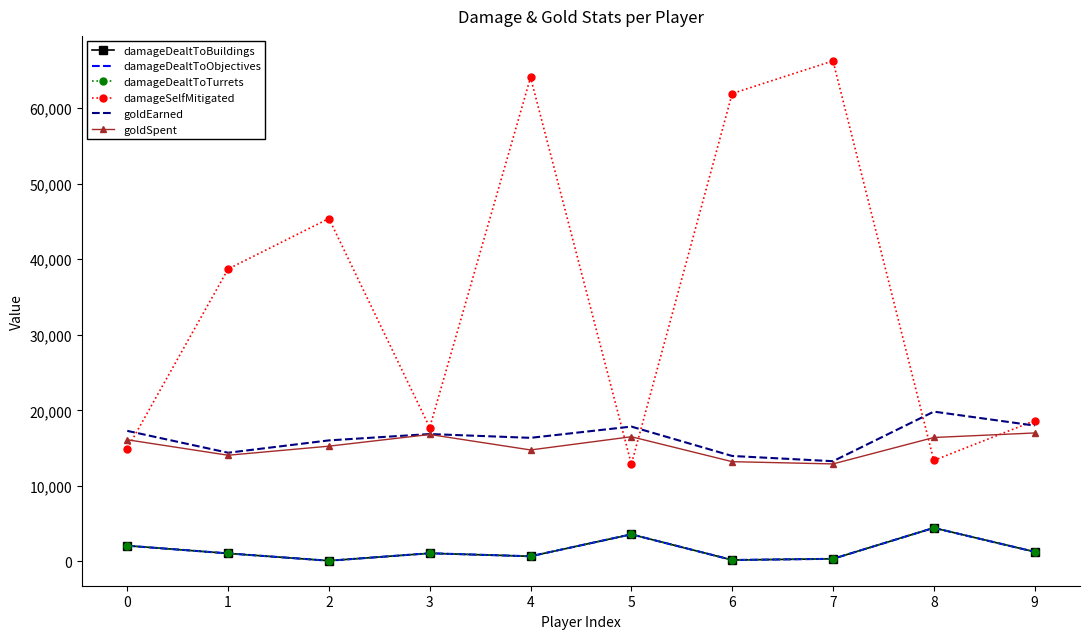

How many values in the damageSelfMitigated series are below 38711?

5